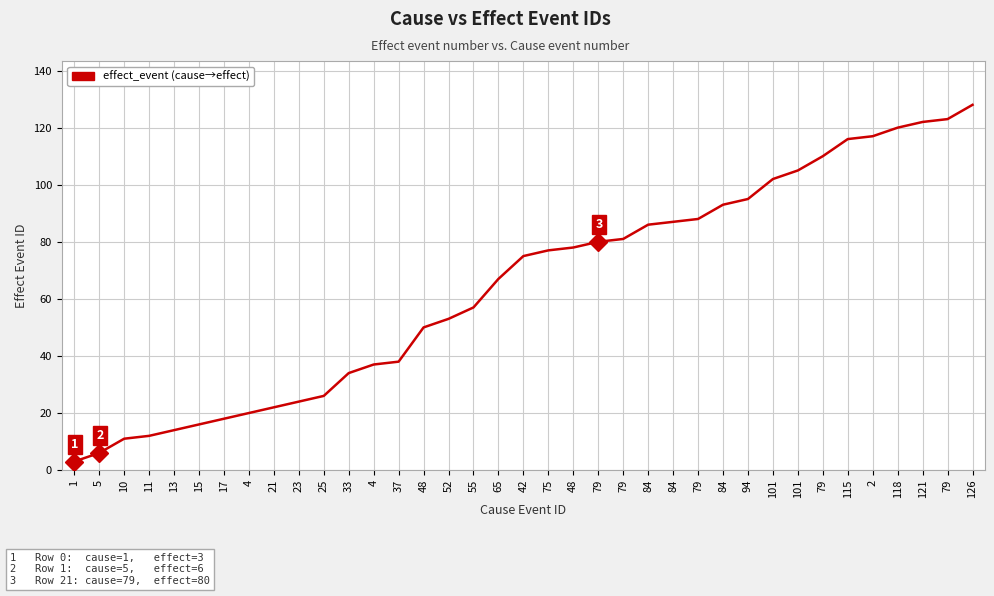

Does the chart have visible grid lines?

Yes